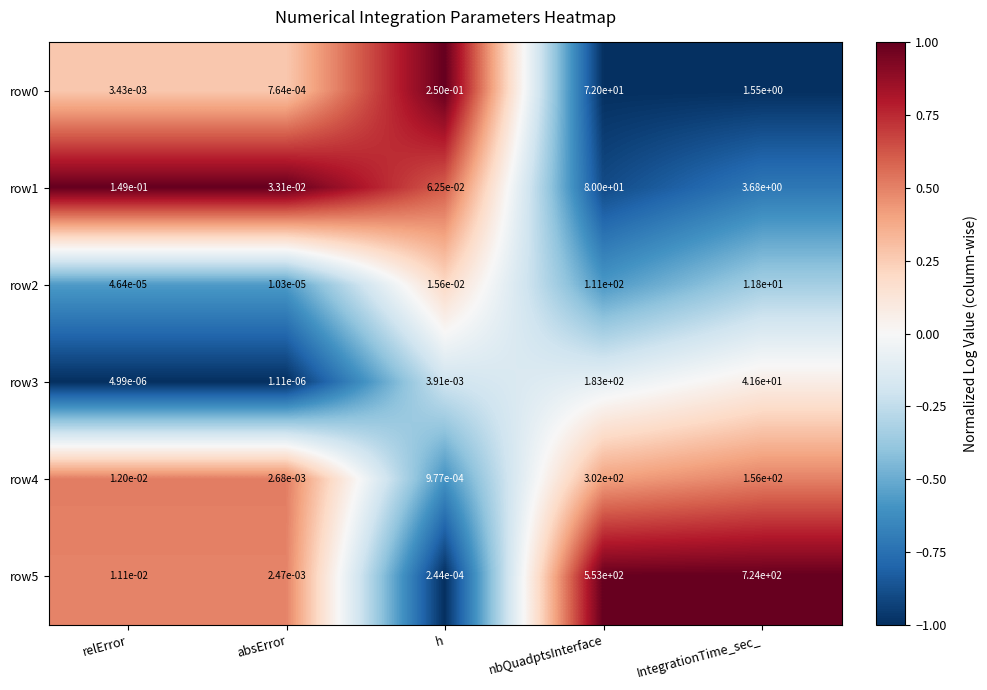

Rank the categories by row5 value from lowest to highest.

h, absError, relError, nbQuadptsInterface, IntegrationTime_sec_